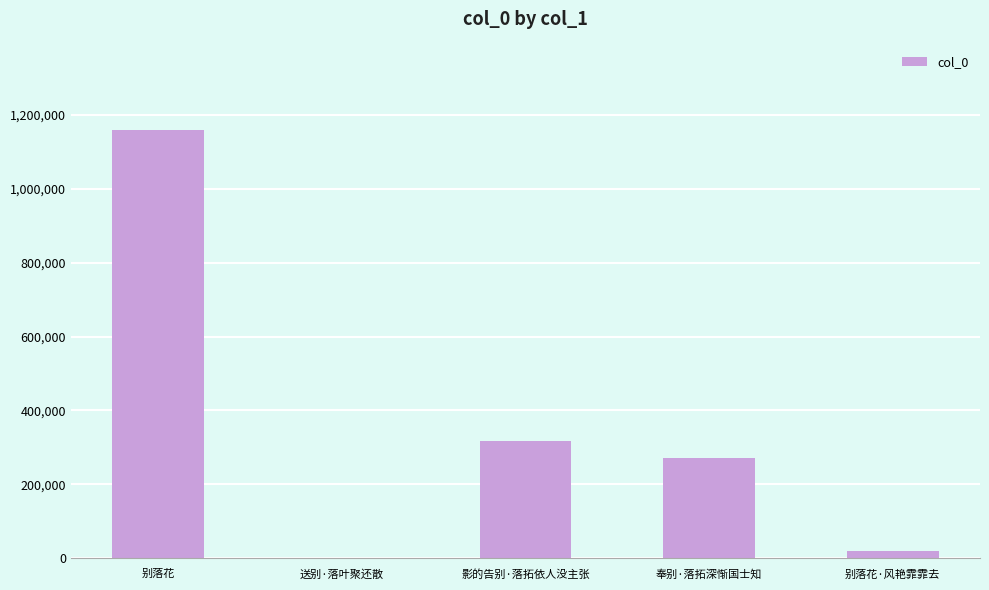

Count the number of categories in the chart.

5